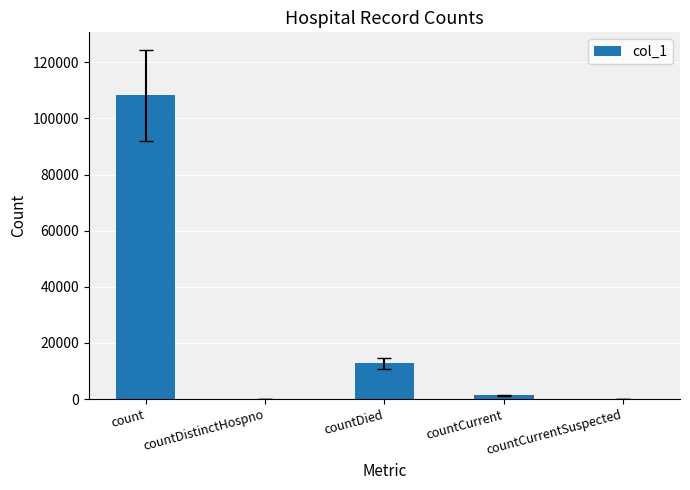

Which has a higher value, countDistinctHospno or count?

count